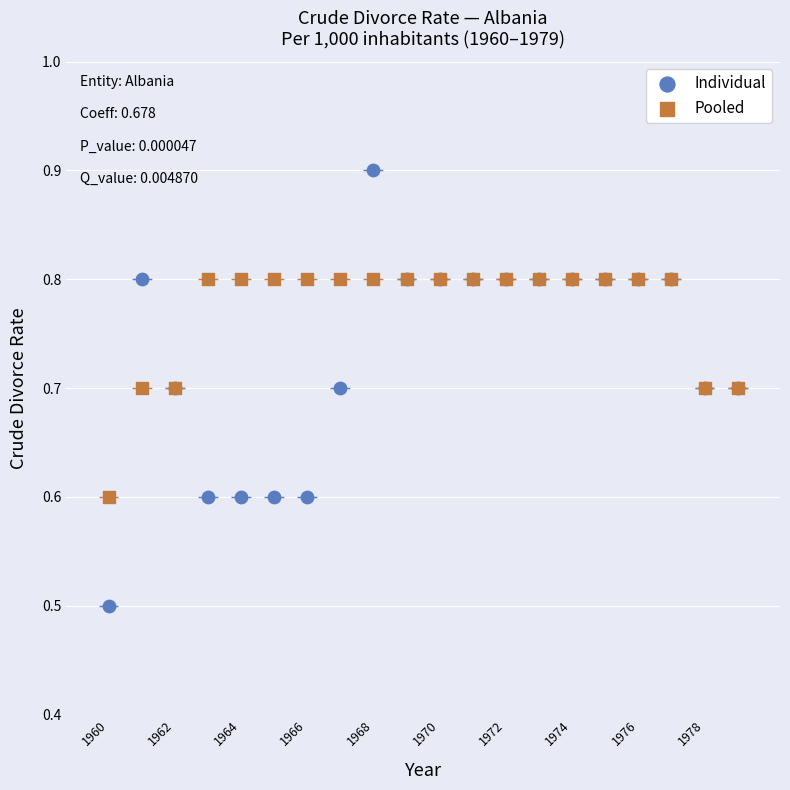

Across all series, what Y value is closest to 0?

0.5